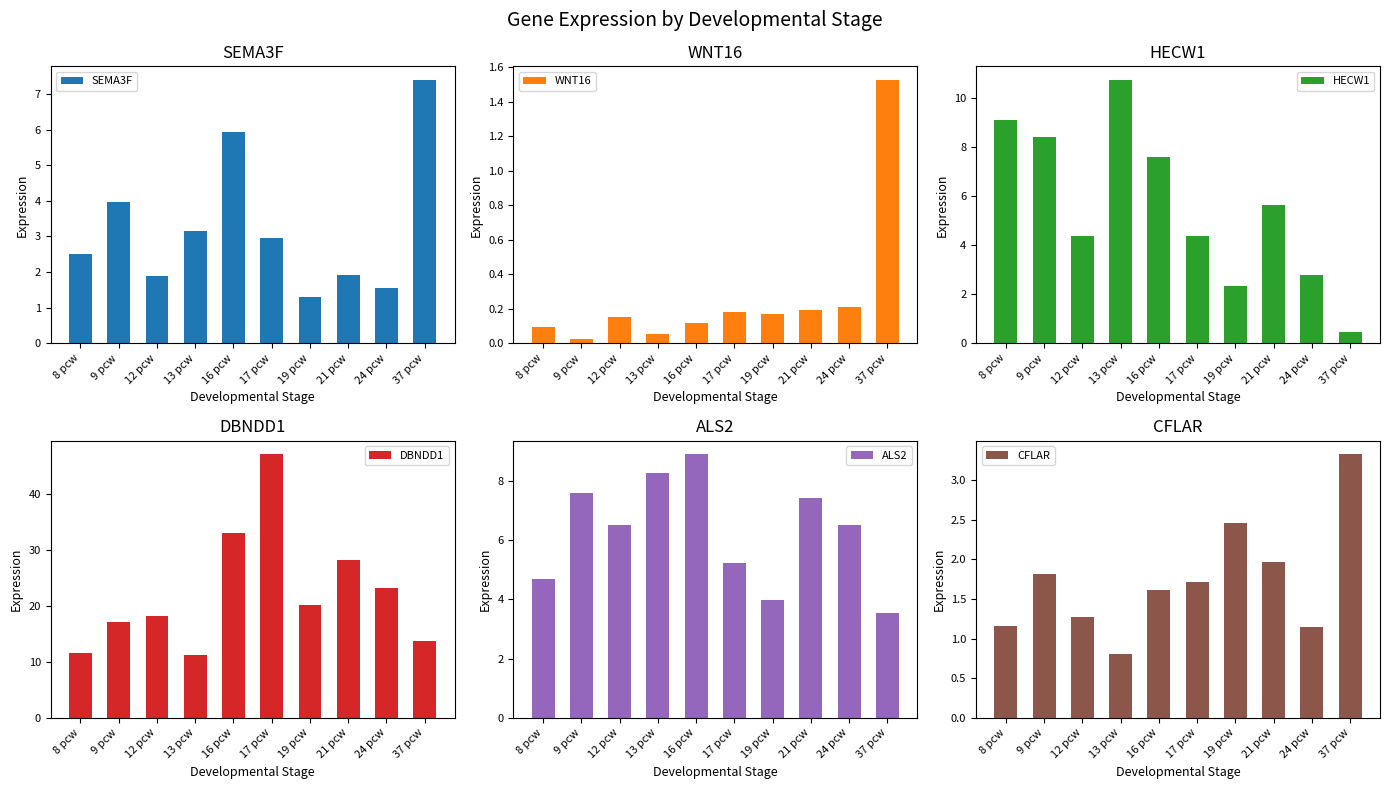

At which category is the sum across all series the highest?

17 pcw